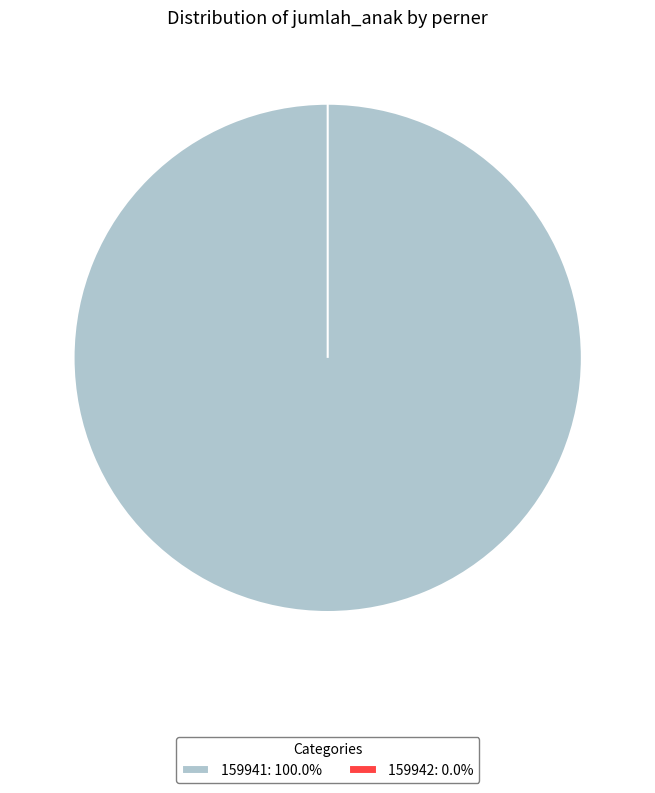

How many slices are in this pie chart?

2